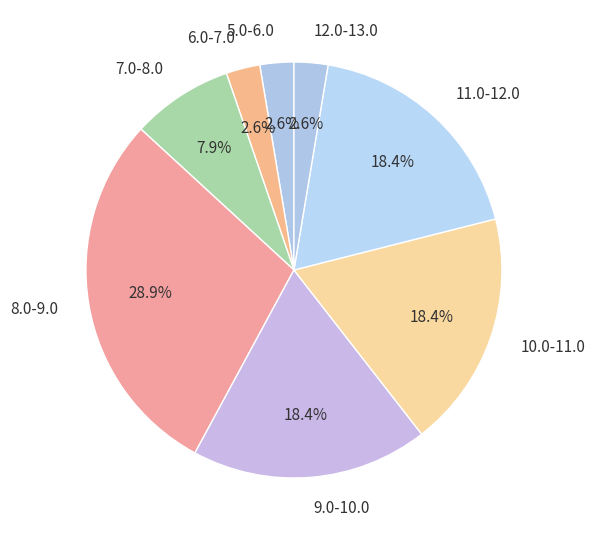

How much of the chart is everything except 10.0-11.0?

81.6%